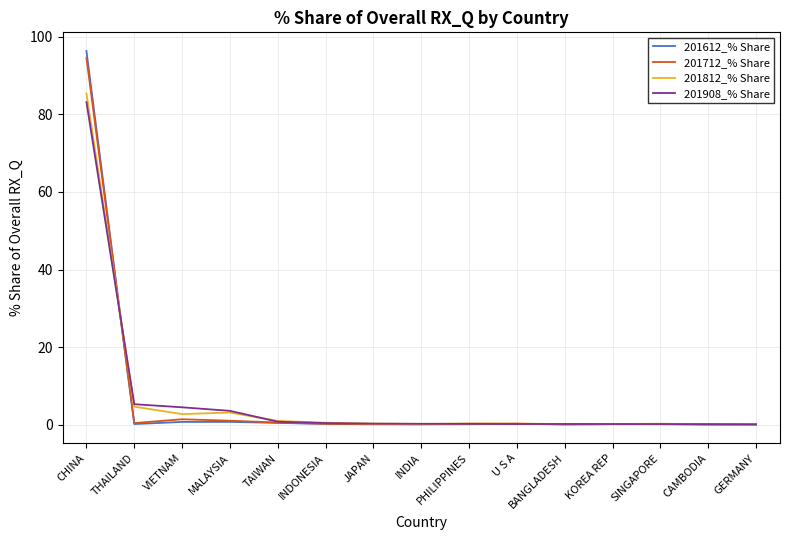

True or false: 201612_% Share and 201908_% Share cross at least once.

True